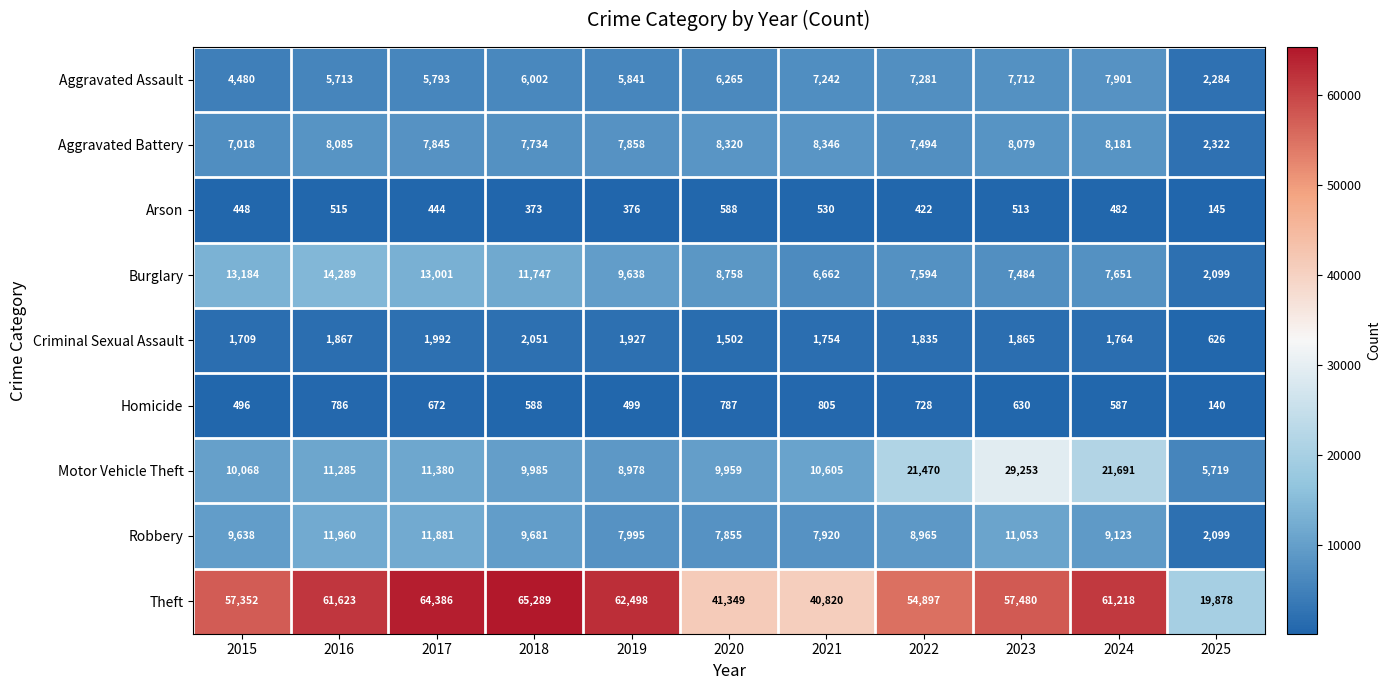

How many values in the Aggravated Assault series are below 6002?

5